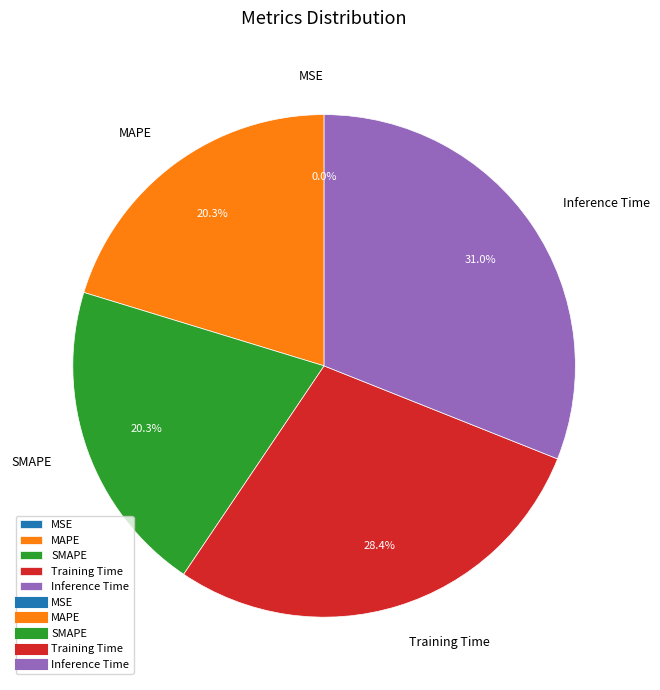

What is the largest slice in the pie chart?

Inference Time